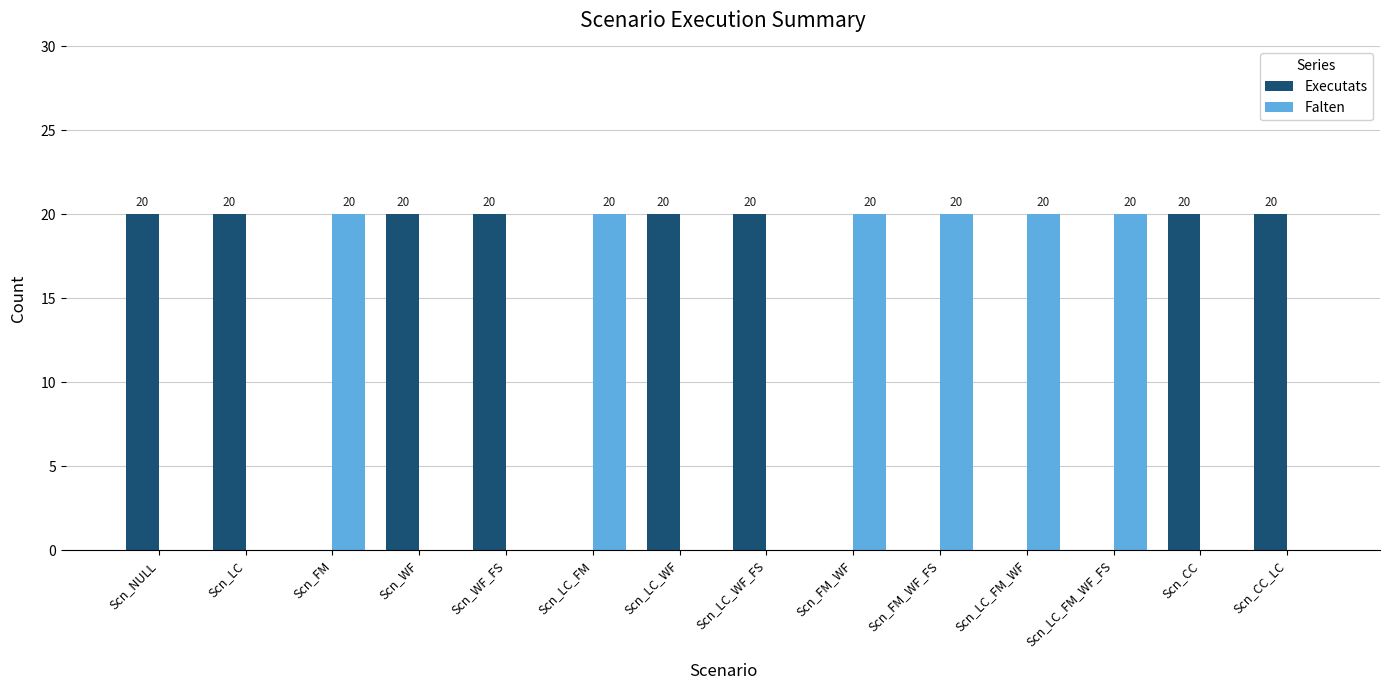

Reading left to right, transcribe all the data shown in this chart.

Executats: Scn_NULL=20	Scn_LC=20	Scn_FM=0	Scn_WF=20	Scn_WF_FS=20	Scn_LC_FM=0	Scn_LC_WF=20	Scn_LC_WF_FS=20	Scn_FM_WF=0	Scn_FM_WF_FS=0	Scn_LC_FM_WF=0	Scn_LC_FM_WF_FS=0	Scn_CC=20	Scn_CC_LC=20
Falten: Scn_NULL=0	Scn_LC=0	Scn_FM=20	Scn_WF=0	Scn_WF_FS=0	Scn_LC_FM=20	Scn_LC_WF=0	Scn_LC_WF_FS=0	Scn_FM_WF=20	Scn_FM_WF_FS=20	Scn_LC_FM_WF=20	Scn_LC_FM_WF_FS=20	Scn_CC=0	Scn_CC_LC=0